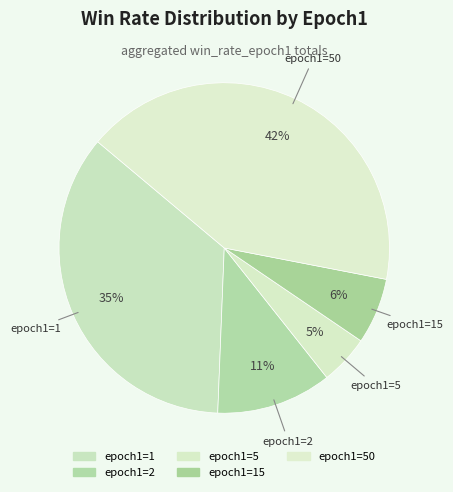

How many slices are in this pie chart?

5